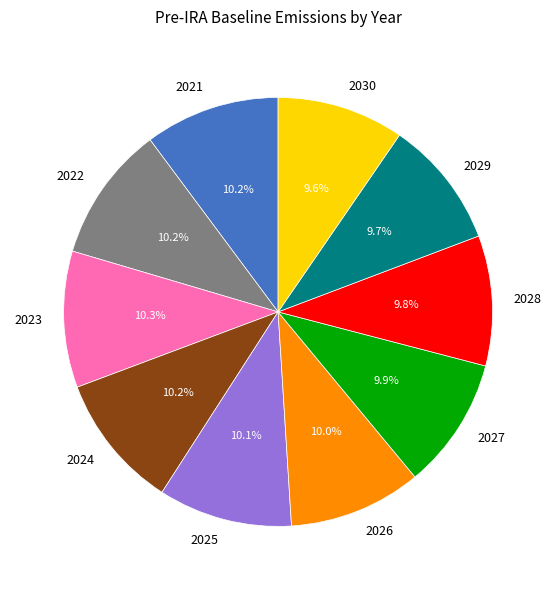

Combined, what portion of the pie is 2030 and 2025?

19.7%